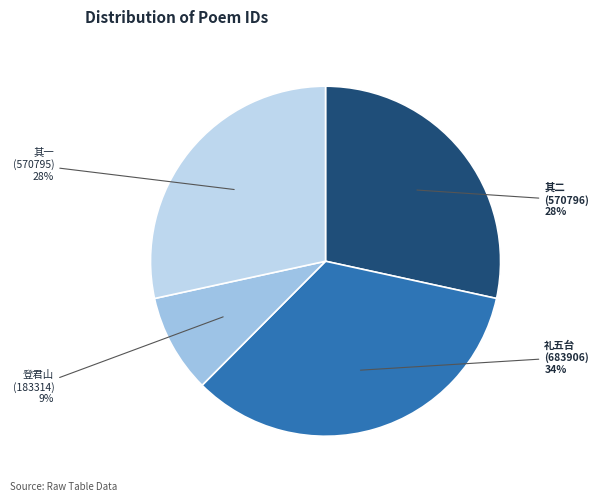

To the nearest percent, what is the average slice percentage?

25%